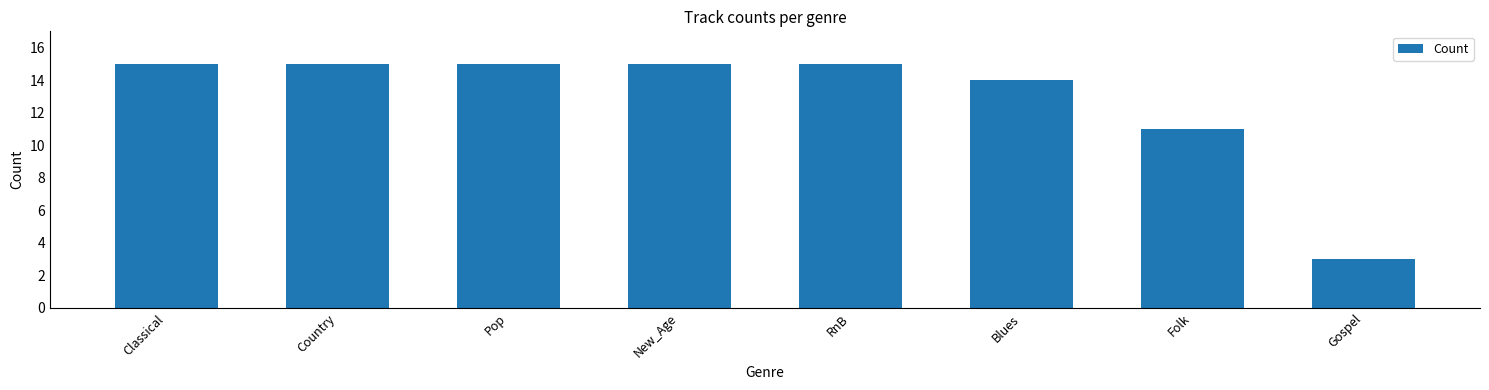

What is the value of the 4th bar from the left?

15